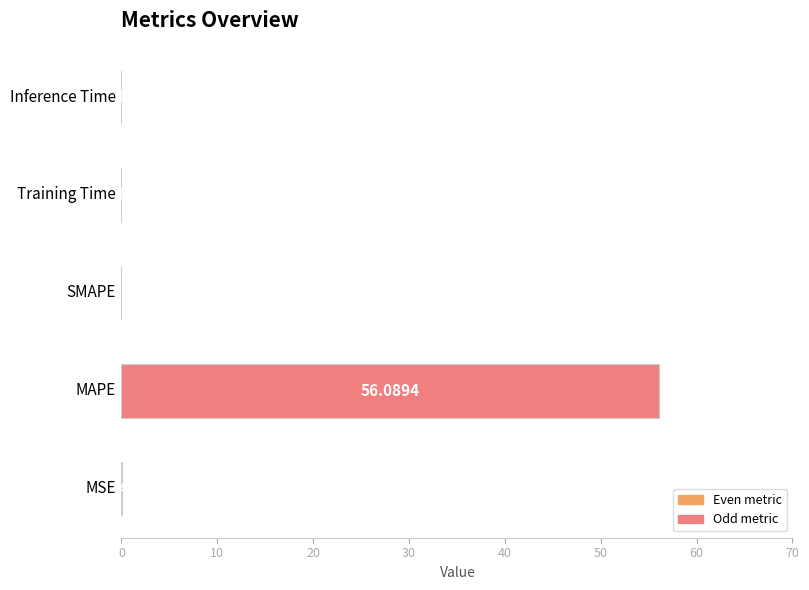

What is the average value?

11.2